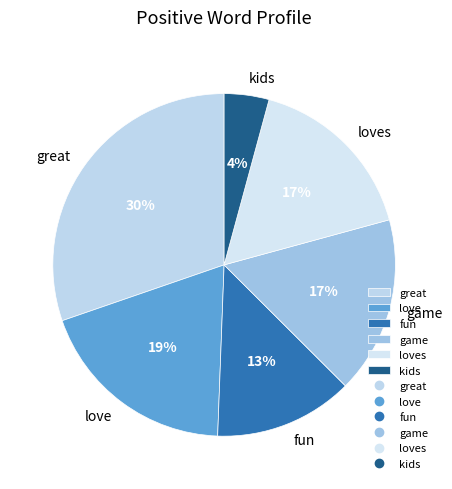

Which category has the smallest portion of the pie?

kids